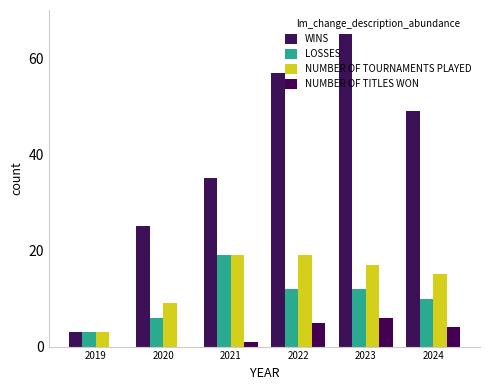

List the series in order of their peak value, lowest first.

NUMBER OF TITLES WON, LOSSES, NUMBER OF TOURNAMENTS PLAYED, WINS